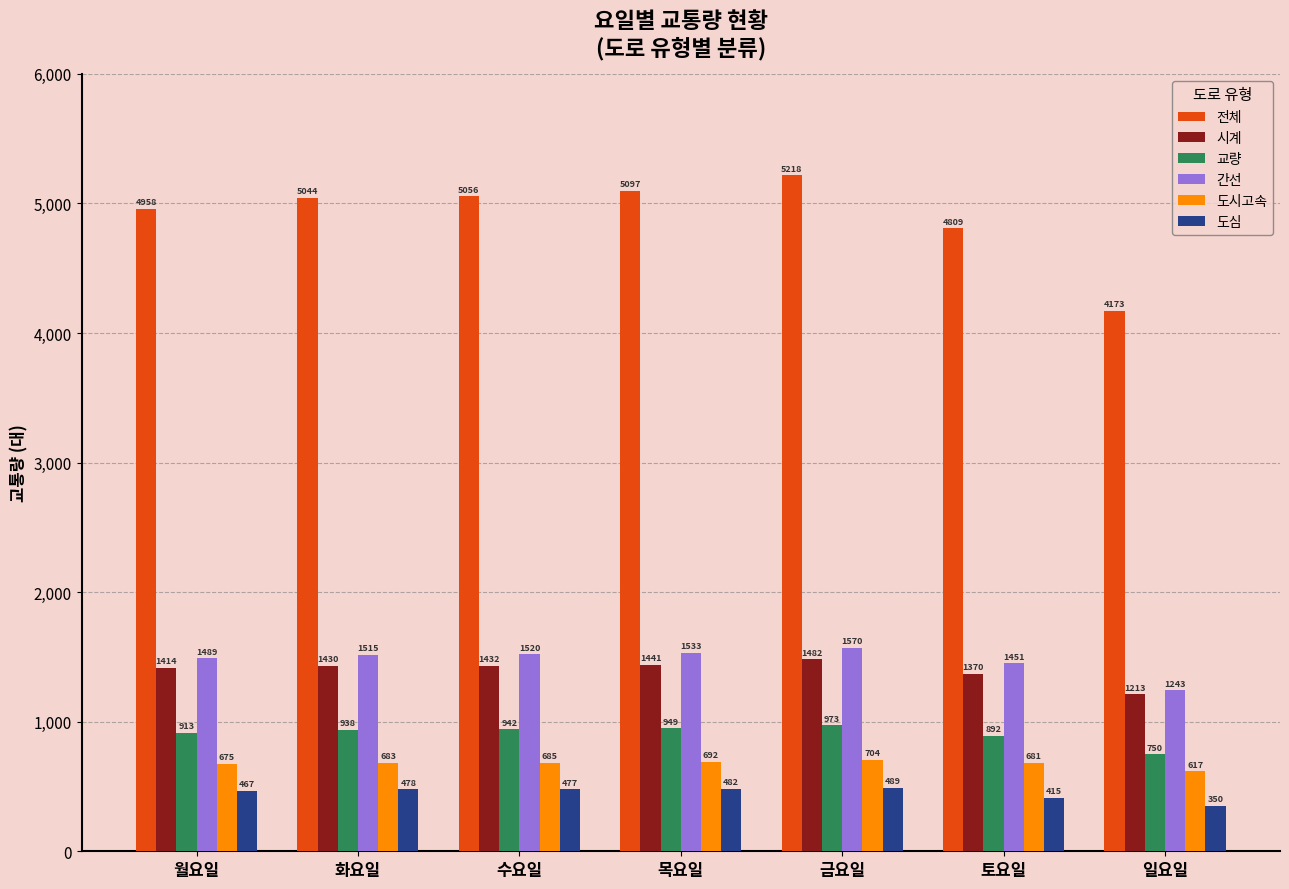

Is it true that 전체 equals 5056 at 수요일?

True